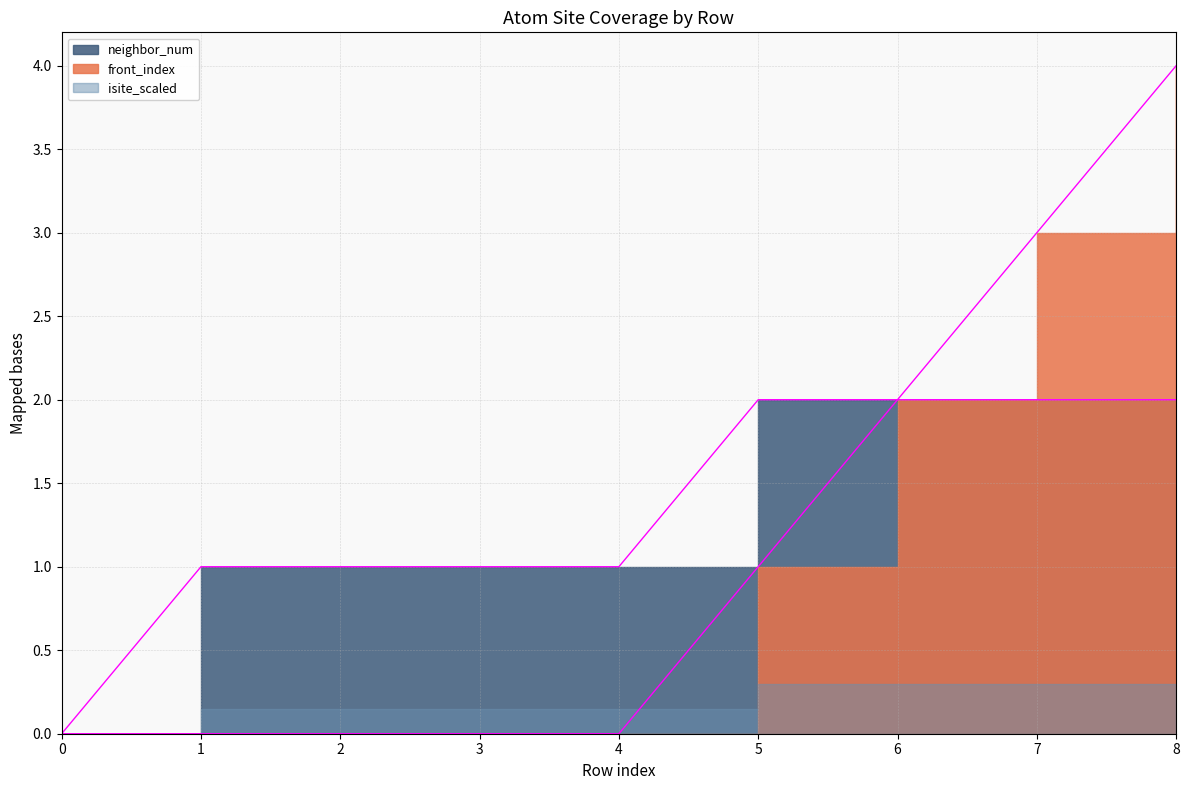

What is the maximum value for front_index?

4